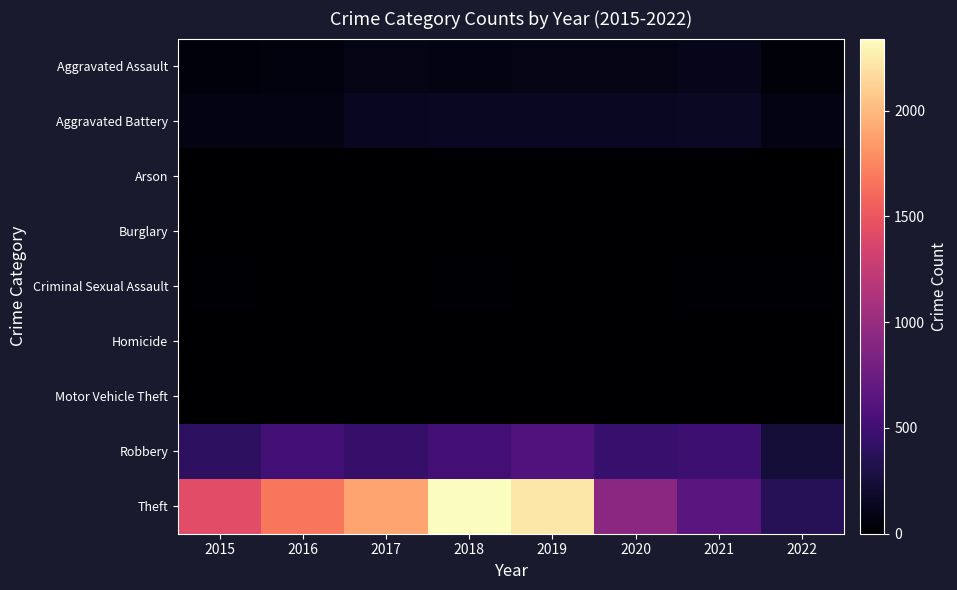

Reading left to right, extract all data points from this chart.

Aggravated Assault: 2015=46	2016=71	2017=95	2018=77	2019=98	2020=94	2021=110	2022=39
Aggravated Battery: 2015=82	2016=82	2017=142	2018=152	2019=148	2020=150	2021=163	2022=84
Arson: 2015=3	2016=0	2017=0	2018=1	2019=1	2020=1	2021=2	2022=3
Burglary: 2015=0	2016=0	2017=2	2018=0	2019=1	2020=0	2021=1	2022=0
Criminal Sexual Assault: 2015=12	2016=8	2017=8	2018=11	2019=8	2020=3	2021=15	2022=10
Homicide: 2015=0	2016=1	2017=1	2018=1	2019=2	2020=2	2021=4	2022=1
Motor Vehicle Theft: 2015=1	2016=4	2017=2	2018=1	2019=1	2020=3	2021=2	2022=2
Robbery: 2015=395	2016=510	2017=446	2018=519	2019=591	2020=450	2021=484	2022=241
Theft: 2015=1429	2016=1676	2017=1896	2018=2341	2019=2230	2020=930	2021=642	2022=358